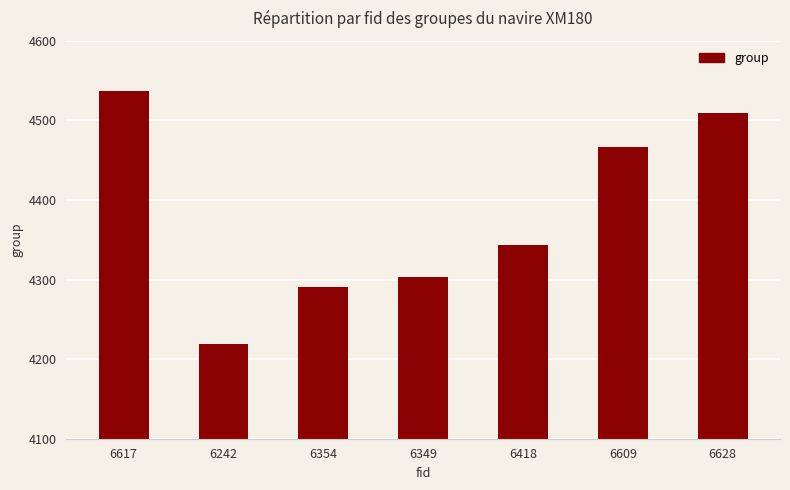

What is the greatest value displayed?

4537